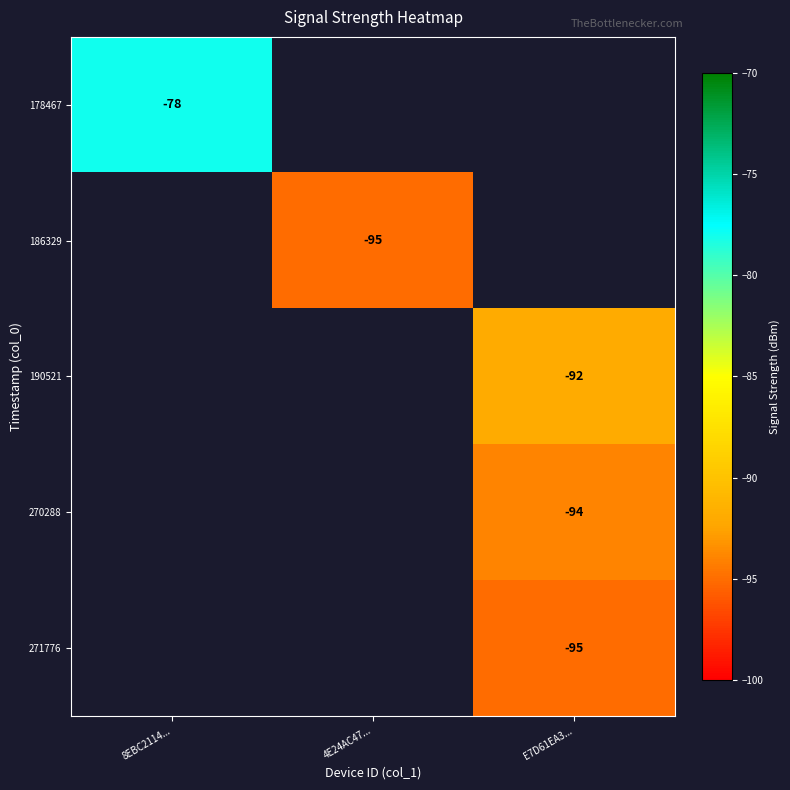

The value of 178467 at 8EBC2114... is -78. True or false?

True